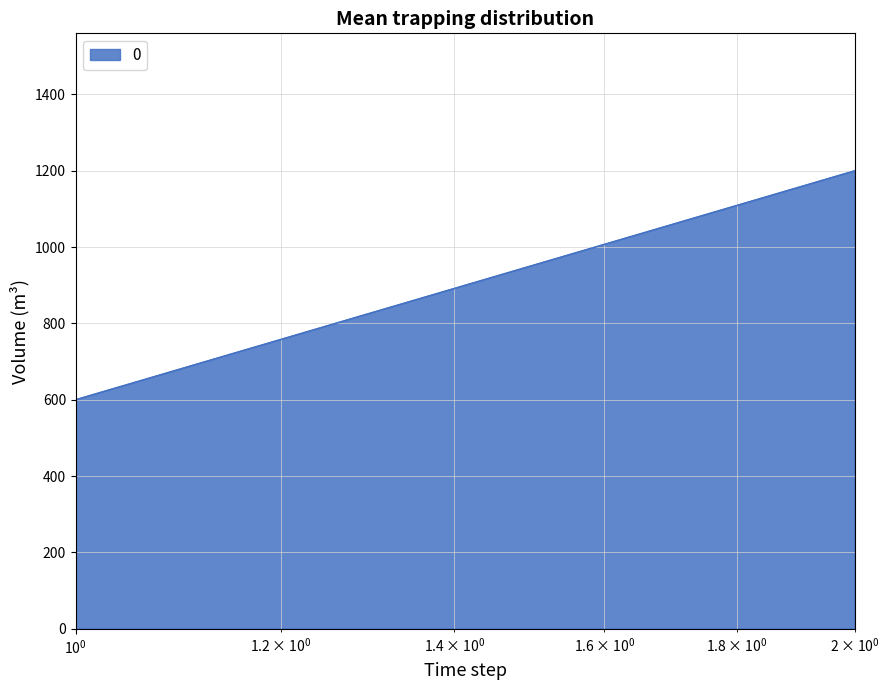

Count the number of data series in this chart.

1